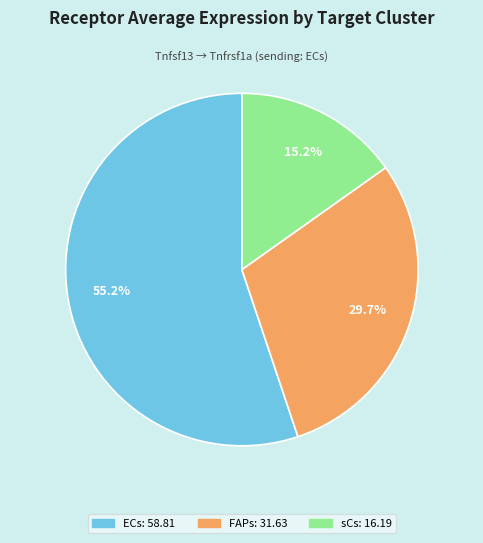

Rank the categories by value from lowest to highest.

sCs, FAPs, ECs